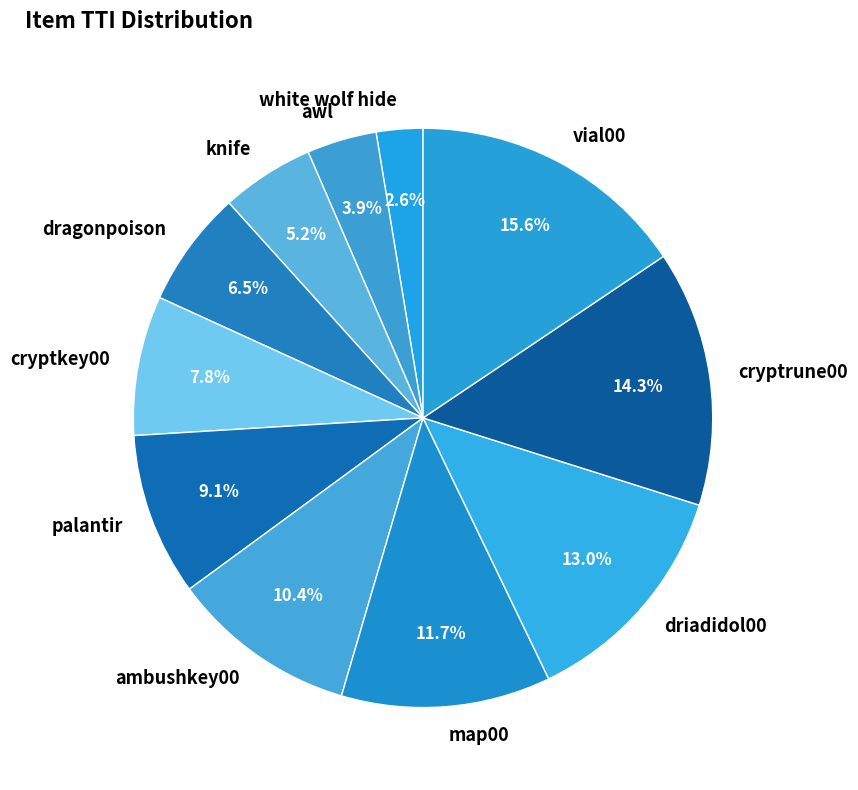

The cryptrune00 slice represents 2% of the pie. True or false?

False